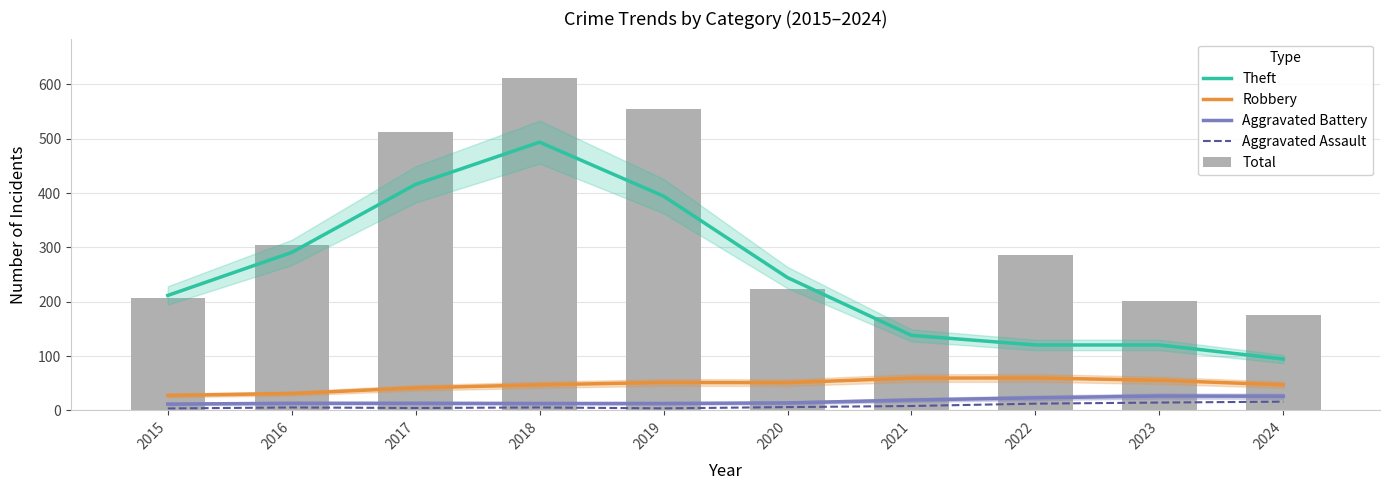

Between 2016 and 2024, which series saw the biggest shift?

Theft